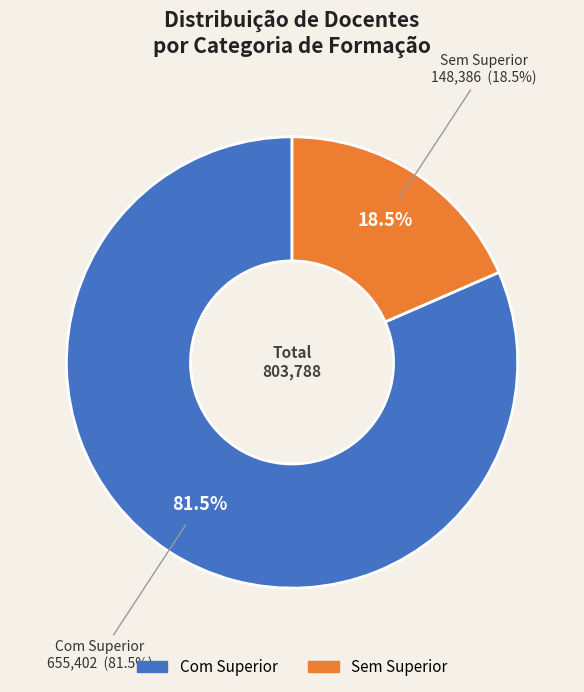

To the nearest percent, what is the difference between the largest and smallest slice percentages?

63%